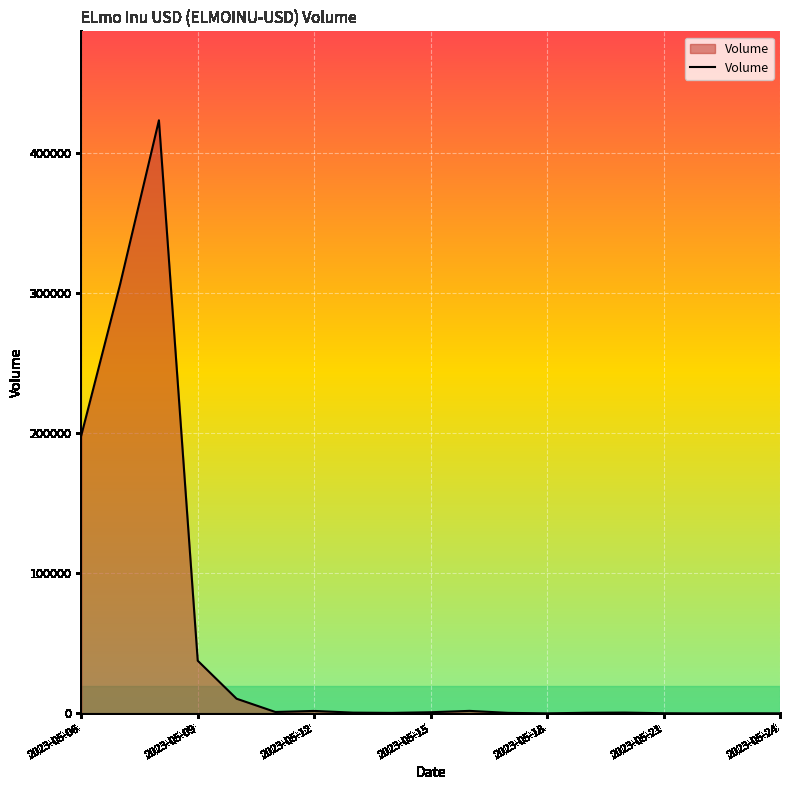

What is the difference between the maximum and minimum values?

423193